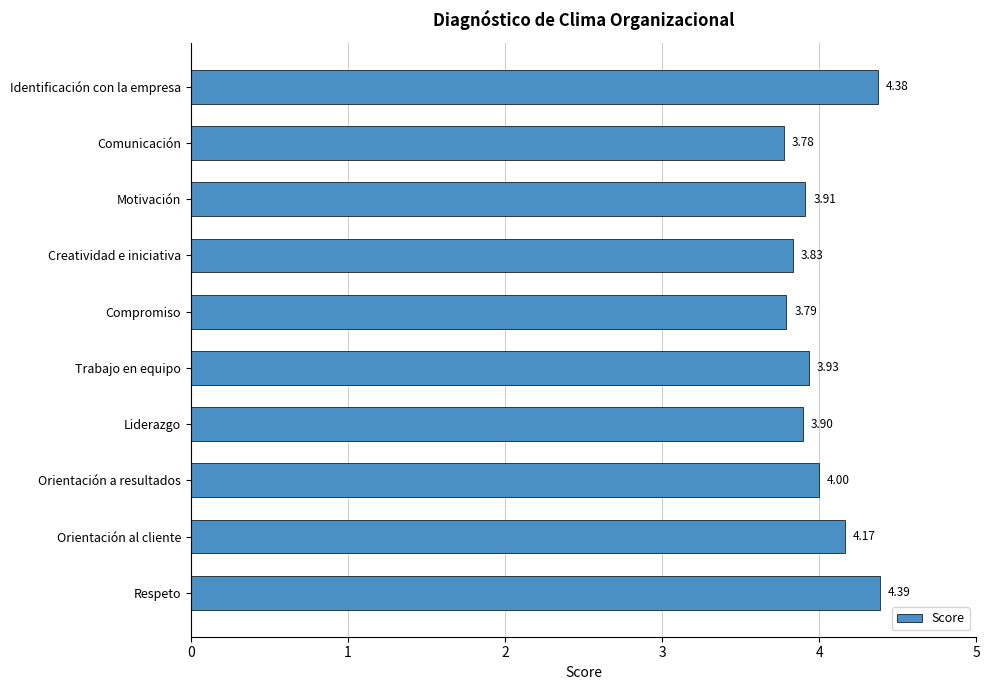

What is the label of the 3rd bar from the bottom?

Orientación a resultados